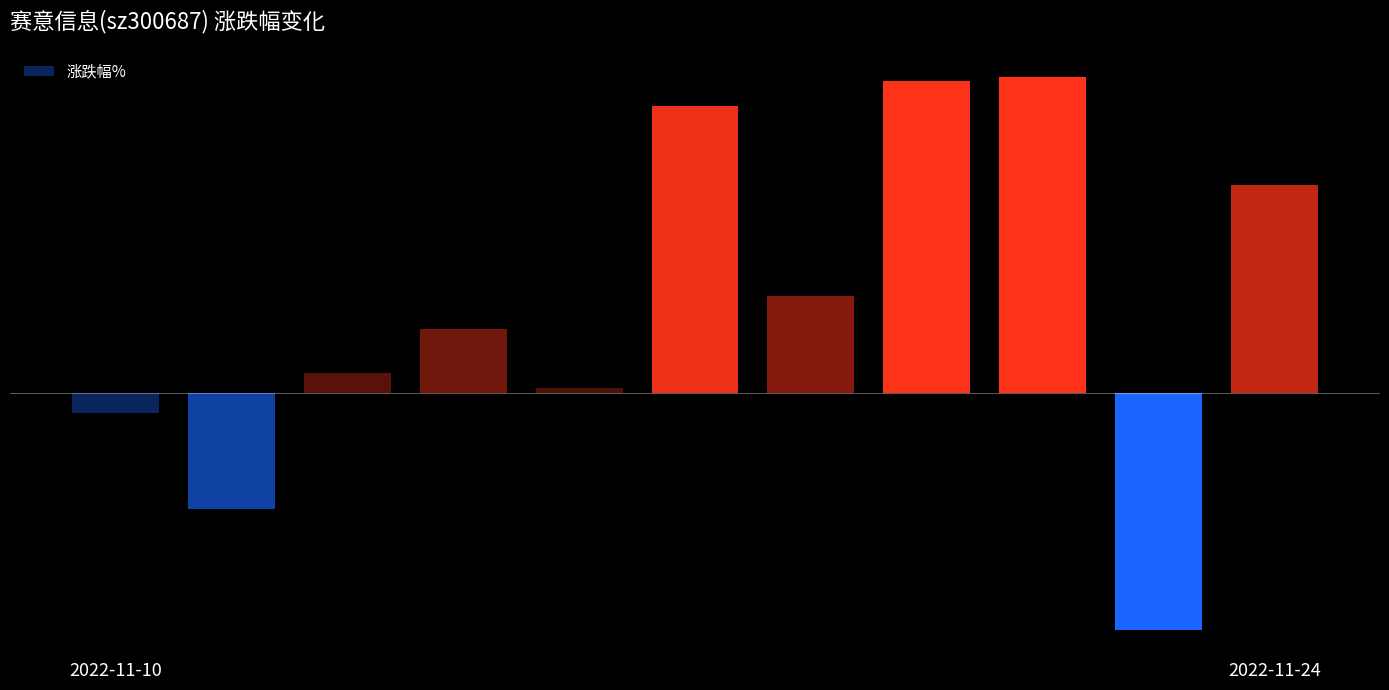

Reading left to right, what are all the values shown in this chart?

-0.3	-1.6	0.3	0.9	0.1	4.0	1.4	4.4	4.4	-3.3	2.9